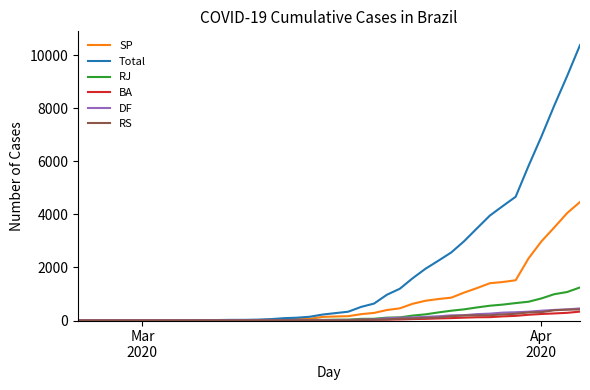

Is this an area chart (filled region under the line)?

No